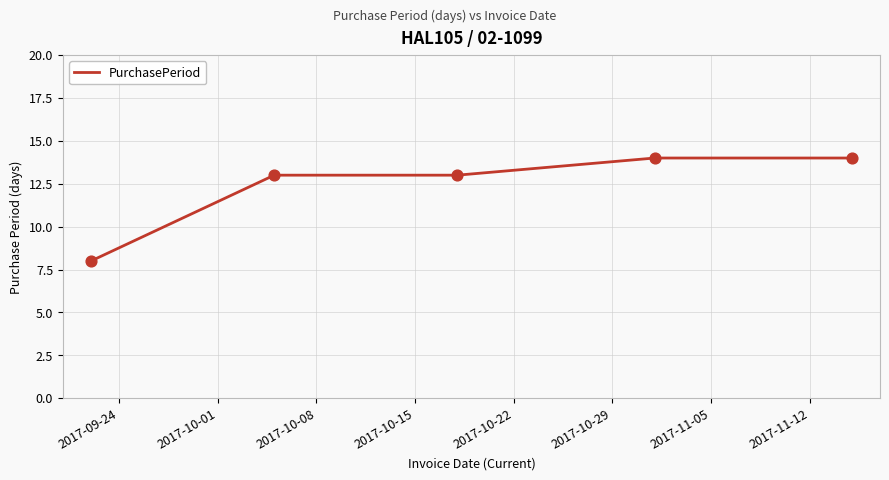

What is the difference between the second highest and minimum values?

6